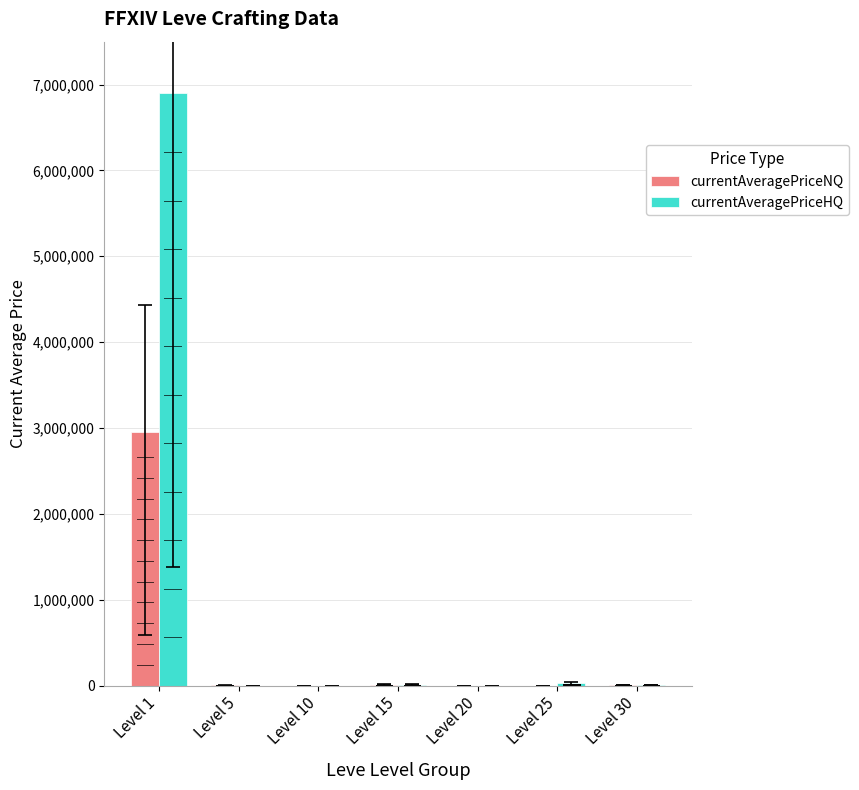

How many groups of bars are there?

7